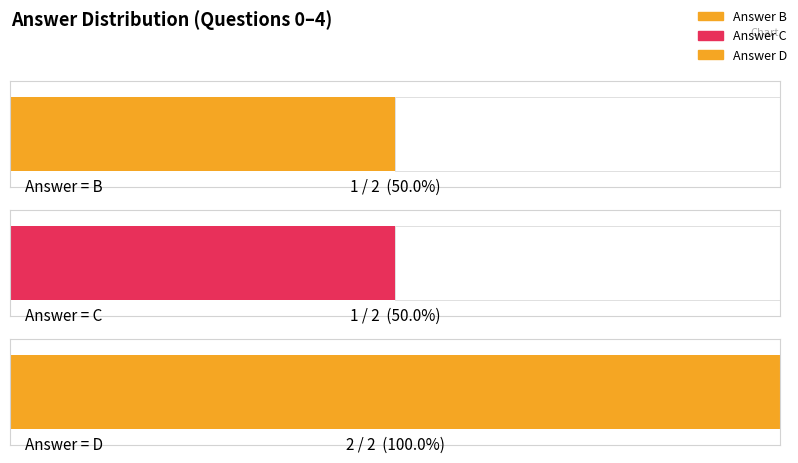

How many positive values does the A series have?

3